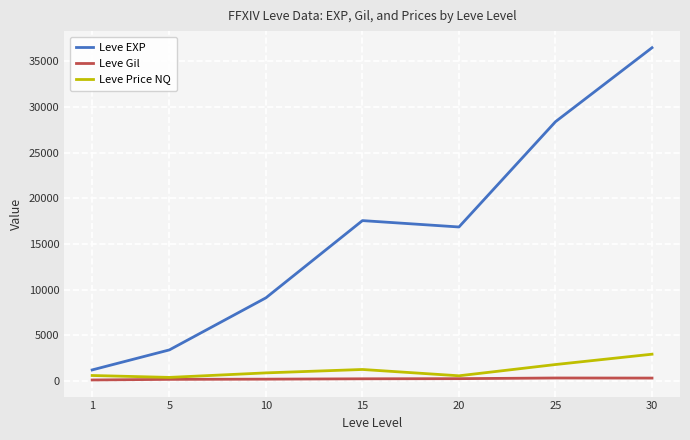

List the series in order of their peak value, highest first.

Leve EXP, Leve Price NQ, Leve Gil